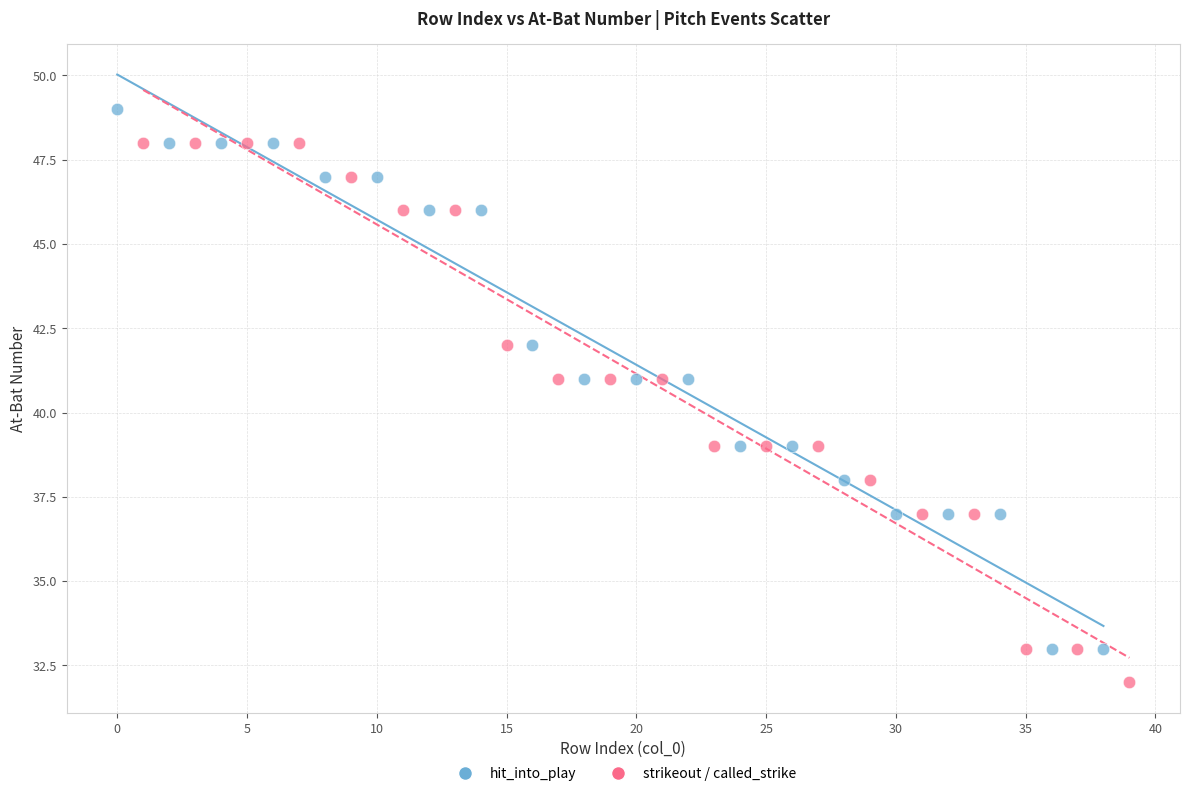

What are all the series names shown in the legend?

hit_into_play, strikeout / called_strike